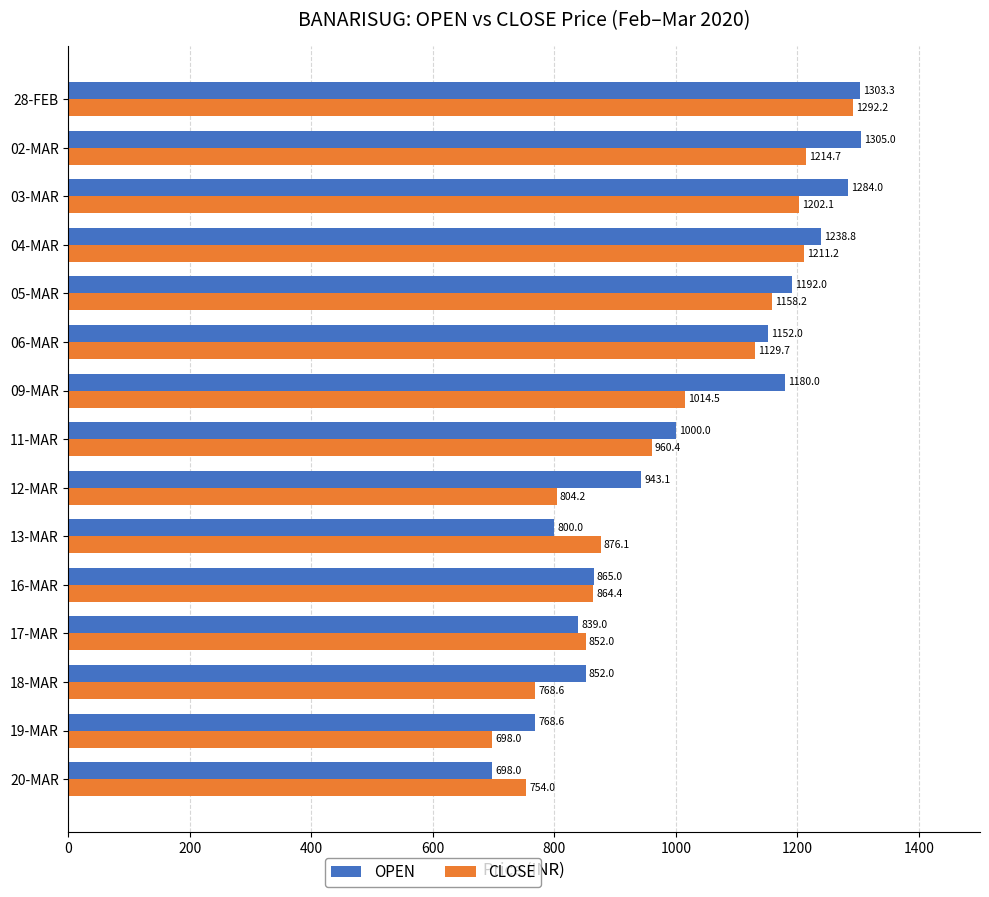

Which series has the largest total across all categories?

OPEN